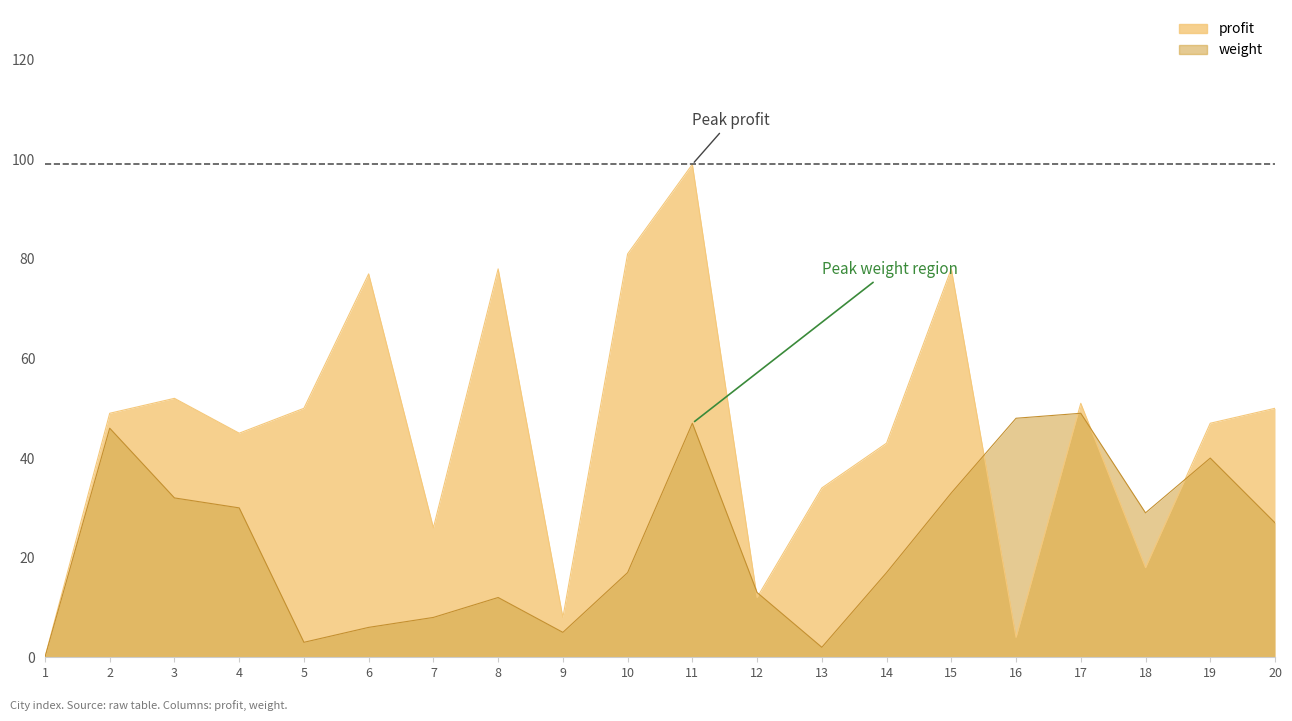

At how many categories does at least one series exceed 79?

2